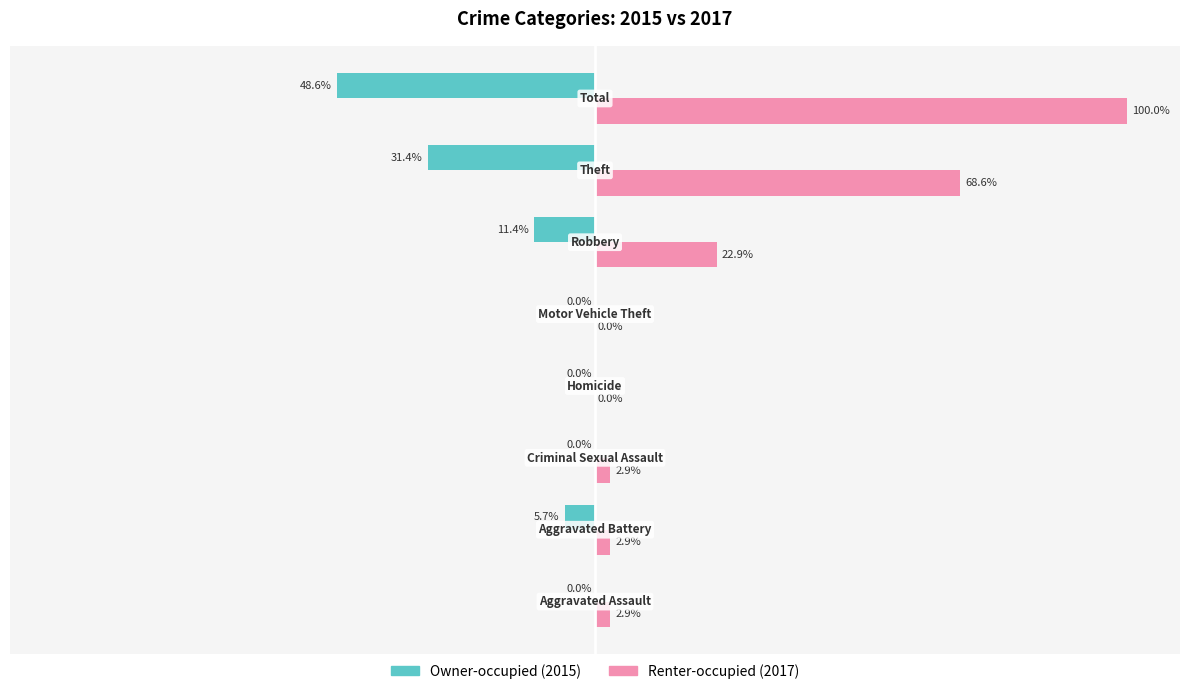

At which category is the sum across all series the highest?

Total